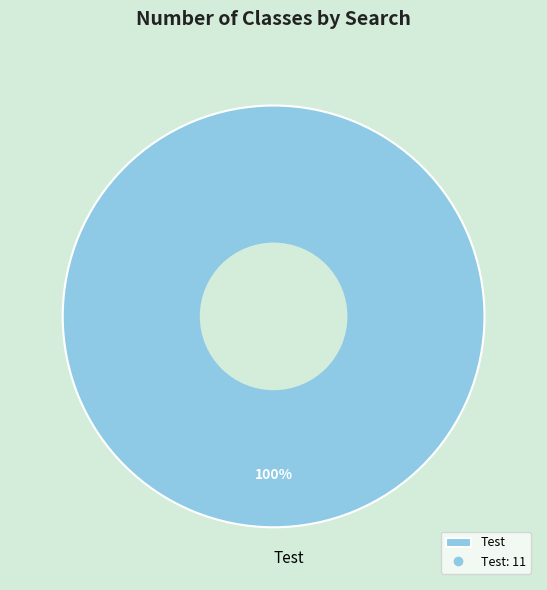

Is it true that Test is 100% of the pie?

True